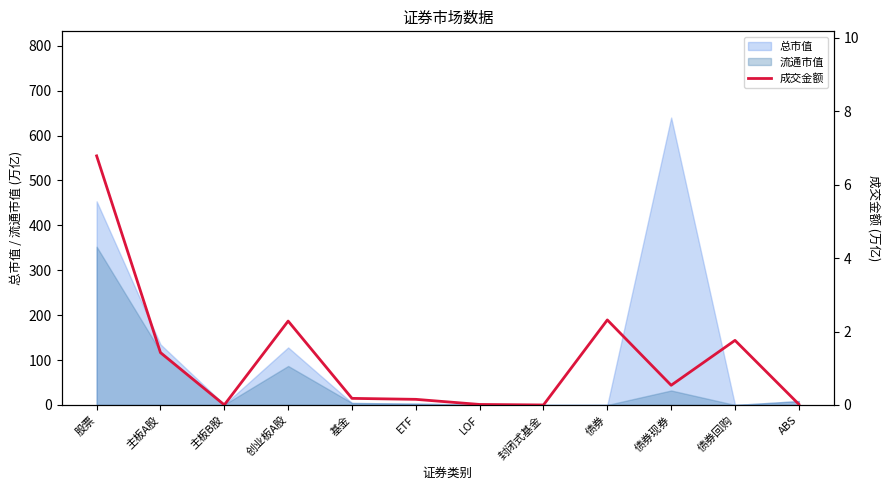

What is the maximum value for 总市值?

640.0